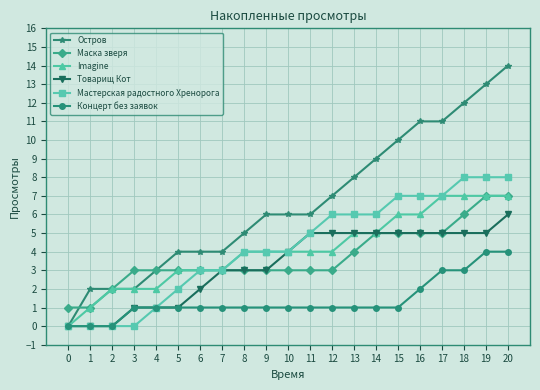

What is the difference between the maximum and minimum values in the Концерт без заявок series?

4